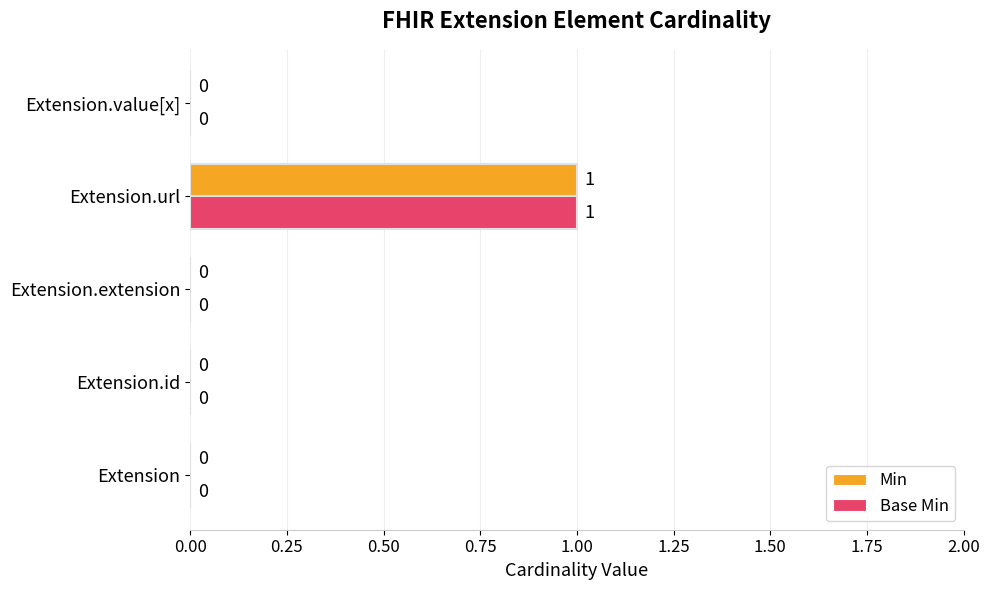

How many Base Min values are between 0 and 1?

5